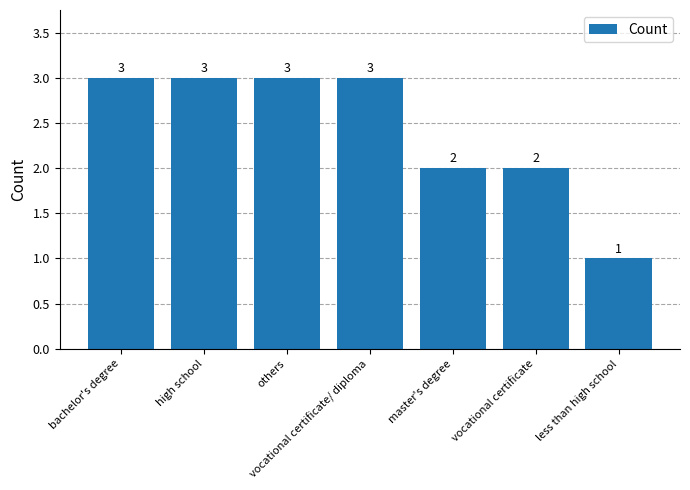

How many categories are shown in the chart?

7